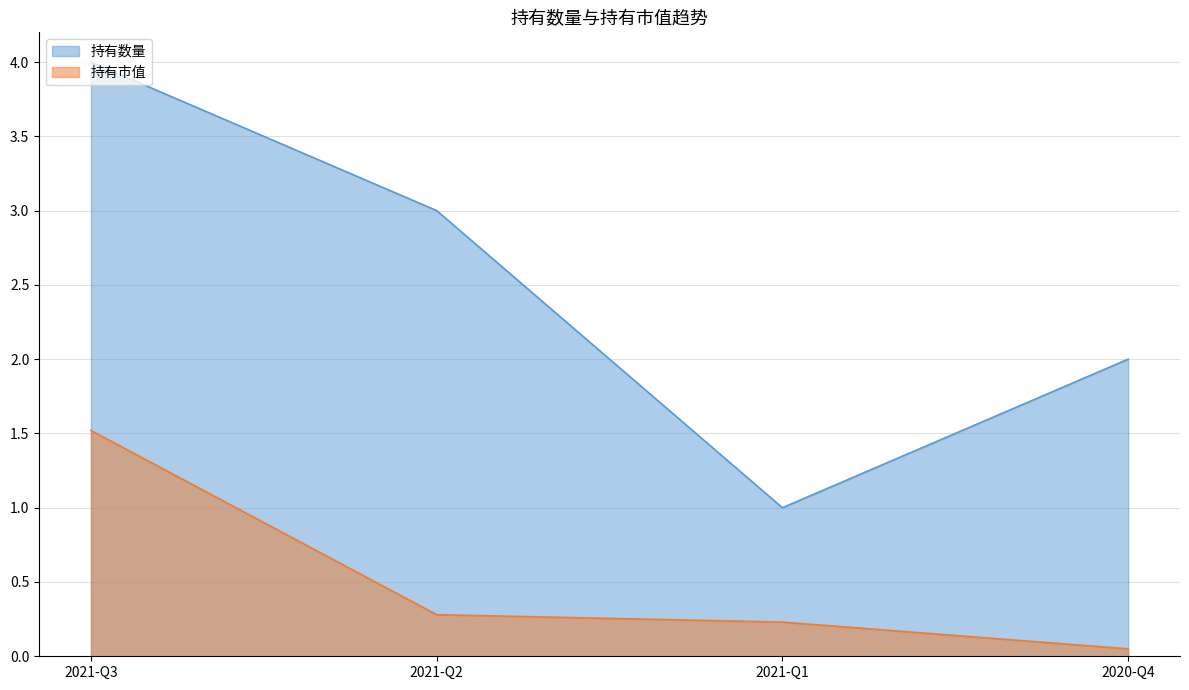

What is the spread (max minus min) of values at 2021-Q2?

2.7